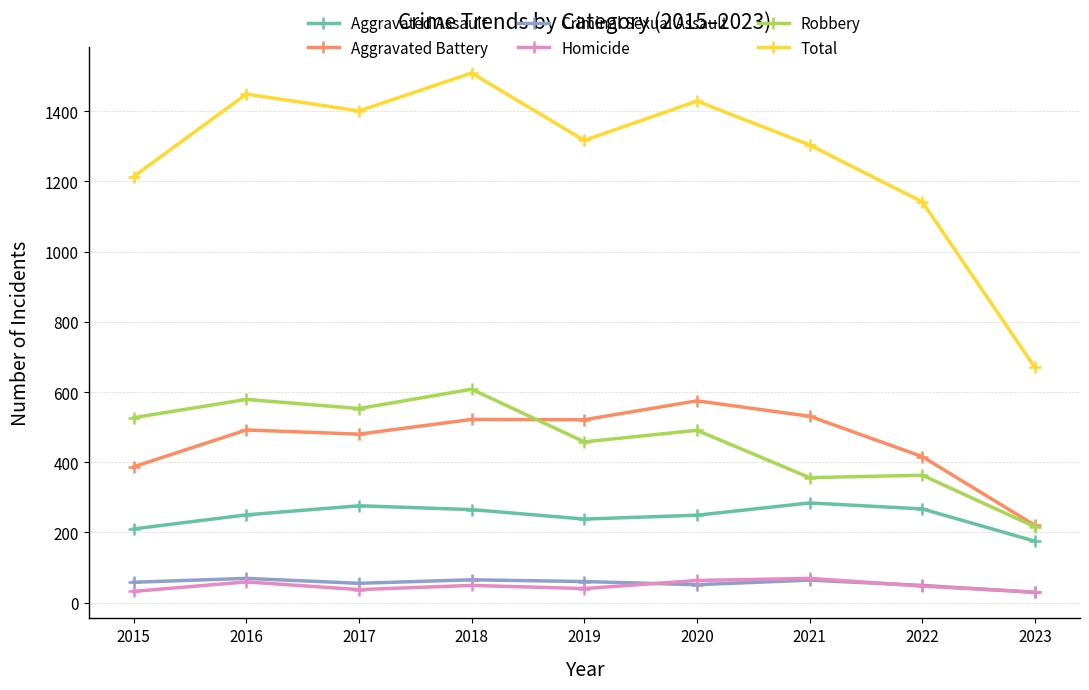

Is the value of Total at 2023 greater than the value of Criminal Sexual Assault at 2023?

Yes